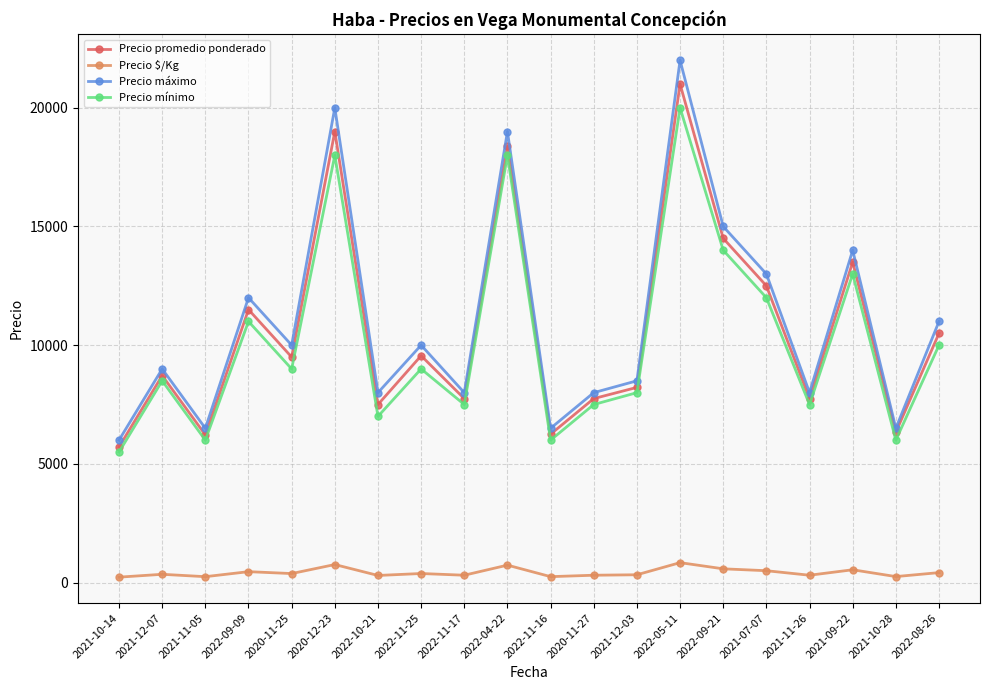

What is the highest value of the Precio máximo series?

22000